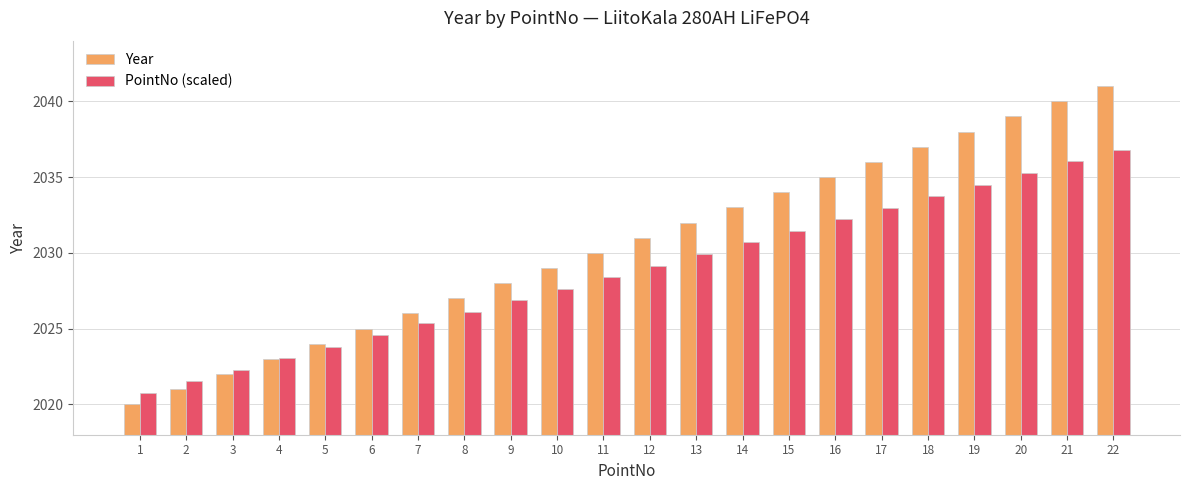

What are all the series names shown in the legend?

Year, PointNo (scaled)